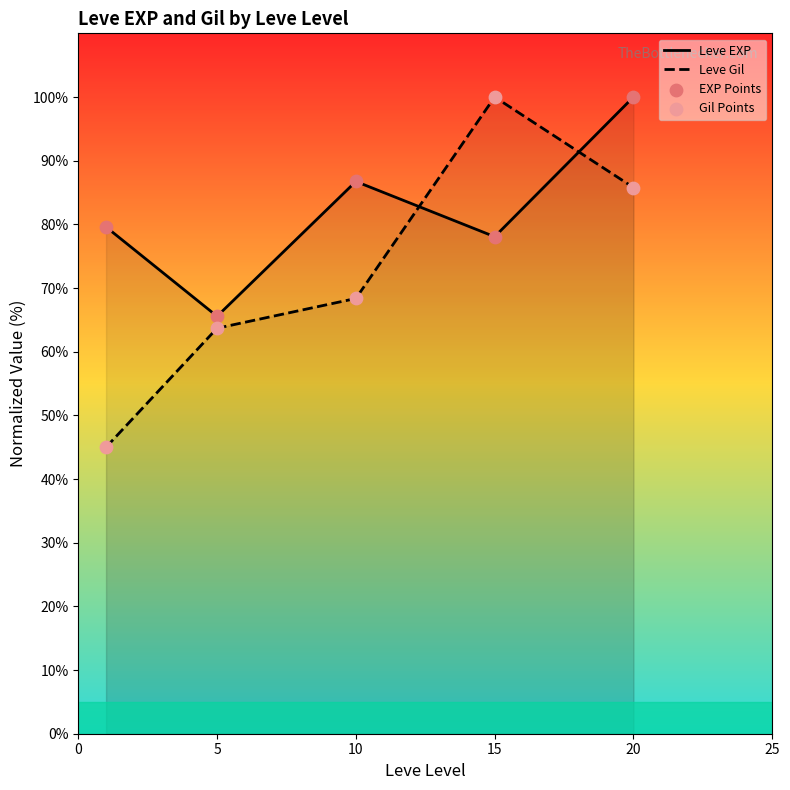

Which series contains the lowest Y value?

Leve Gil